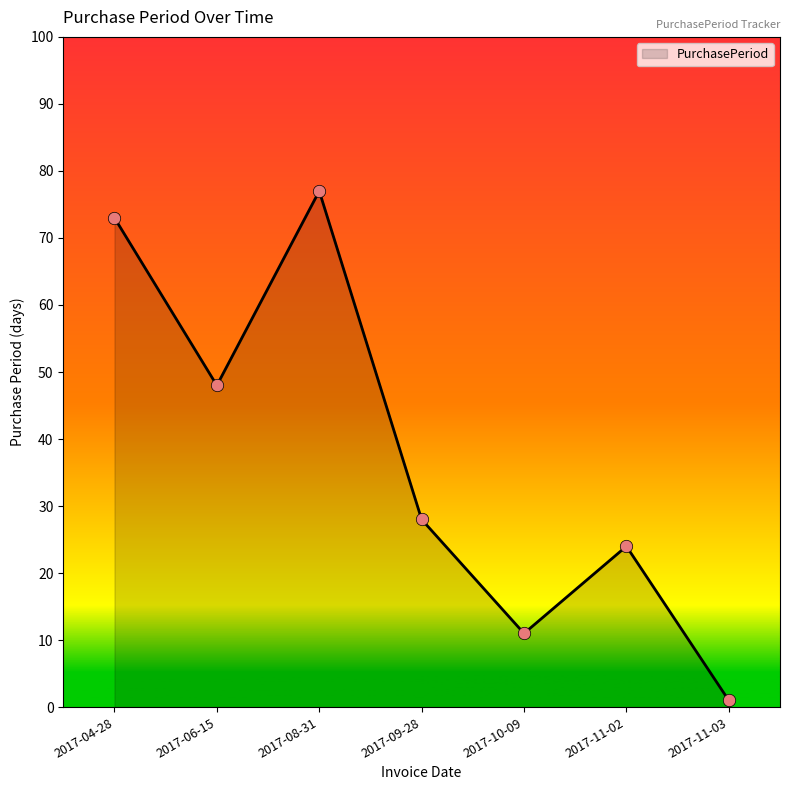

What is the change in value from 2017-09-28 to 2017-11-02?

-4